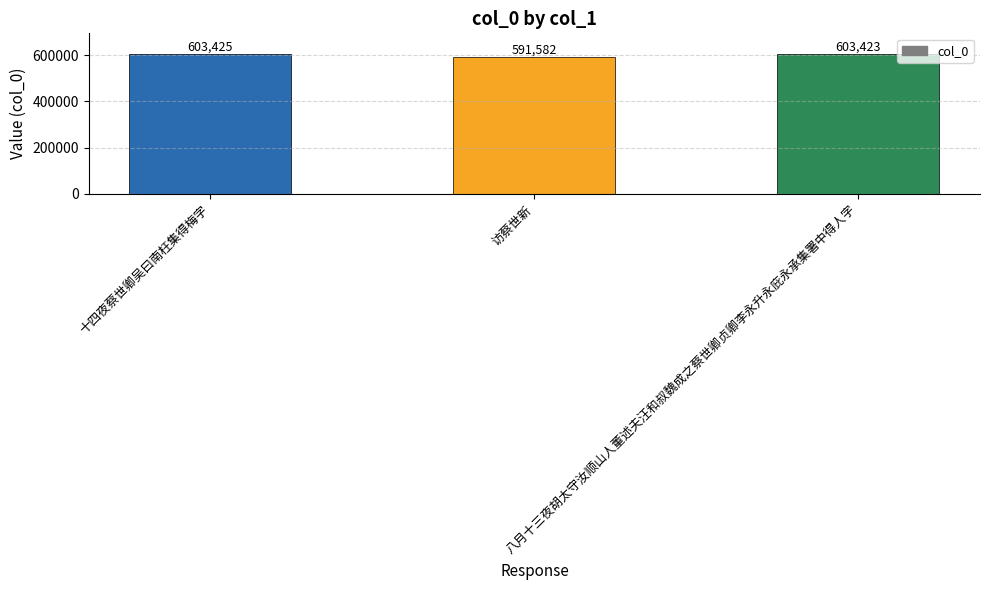

True or false: the data shows 1036479 at 访蔡世新.

False